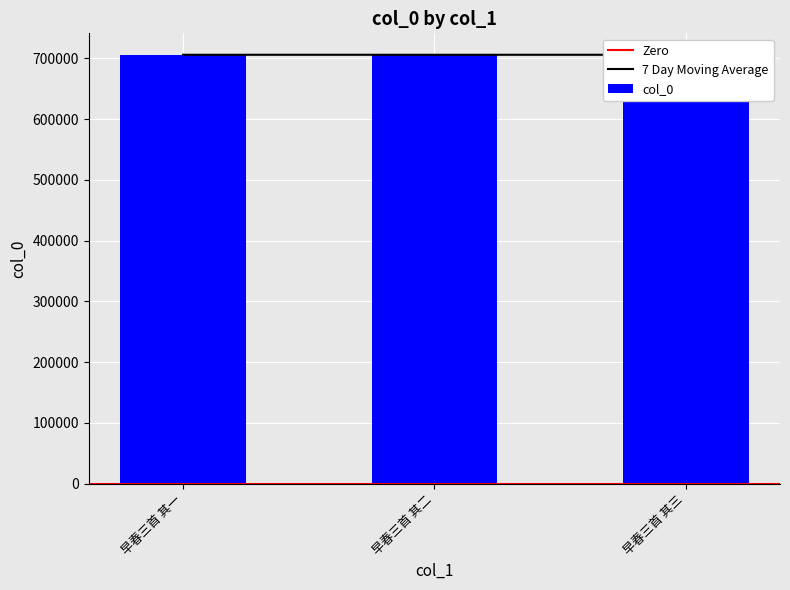

Where is the data nearest to the value 706116?

早春三首 其二